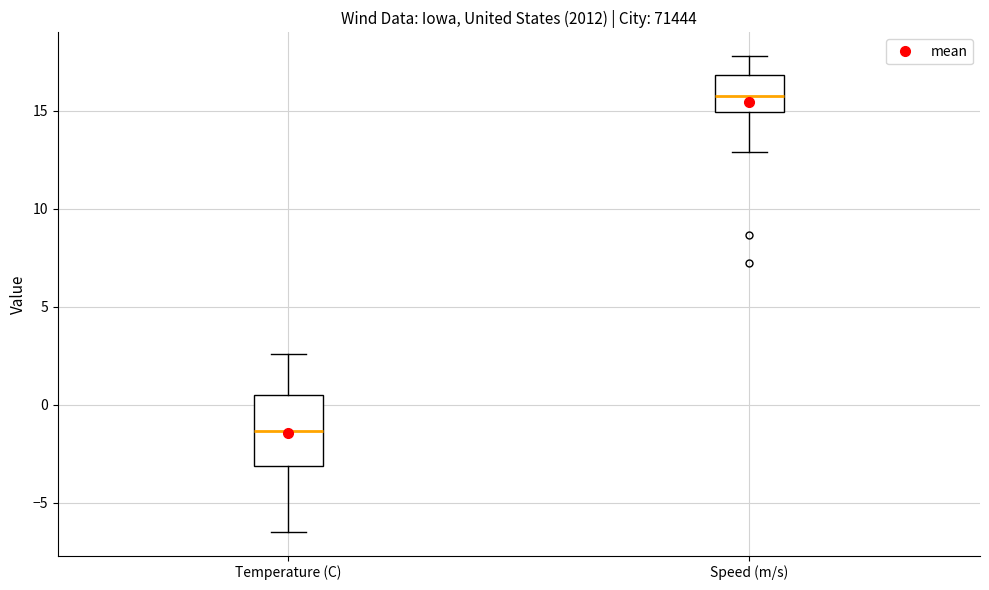

Reading left to right, read every box against the y-axis: the position of its median line, the range the box covers, and the ends of its whiskers. The values are not printed on the chart, so give them approximately, as read against the axis.

Temperature (C): median -1.5, box -3.0 to 0.5, whiskers -6.5 to 2.5
Speed (m/s): median 15.5, box 15.0 to 17.0, whiskers 13.0 to 18.0